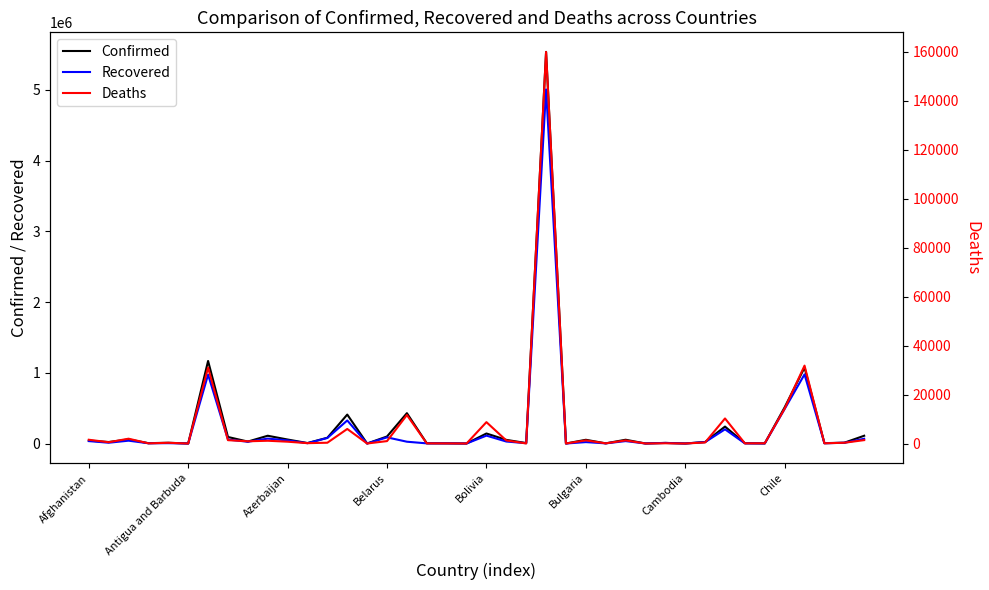

What is the average value of the Recovered series?

219394